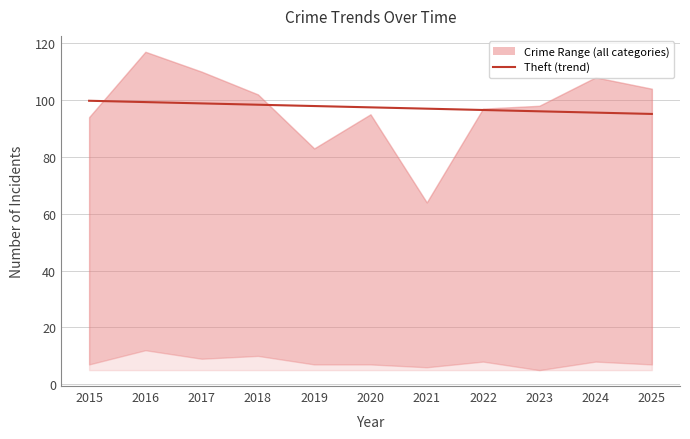

List the labels in order of value, smallest first.

2025, 2024, 2023, 2022, 2021, 2020, 2019, 2018, 2017, 2016, 2015